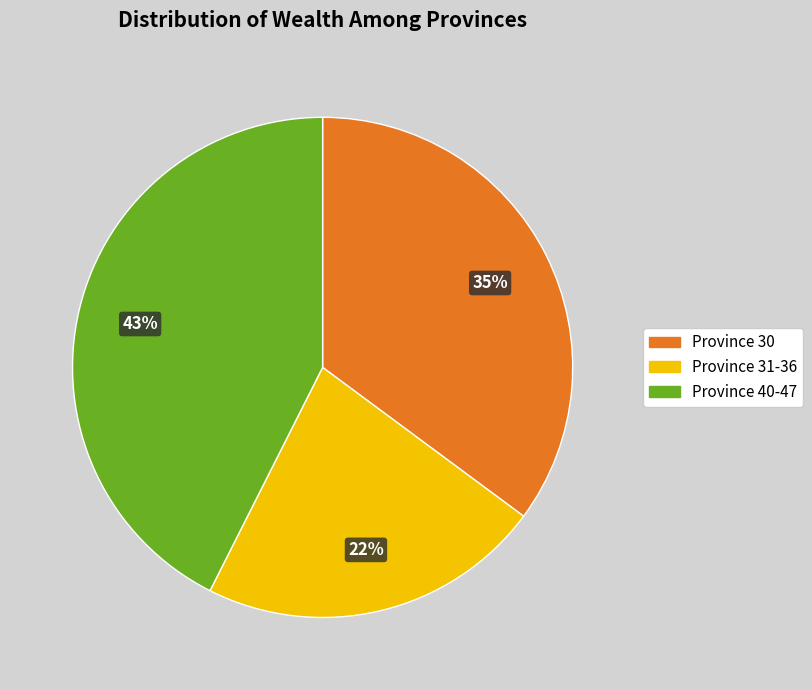

How many slices are in this pie chart?

3